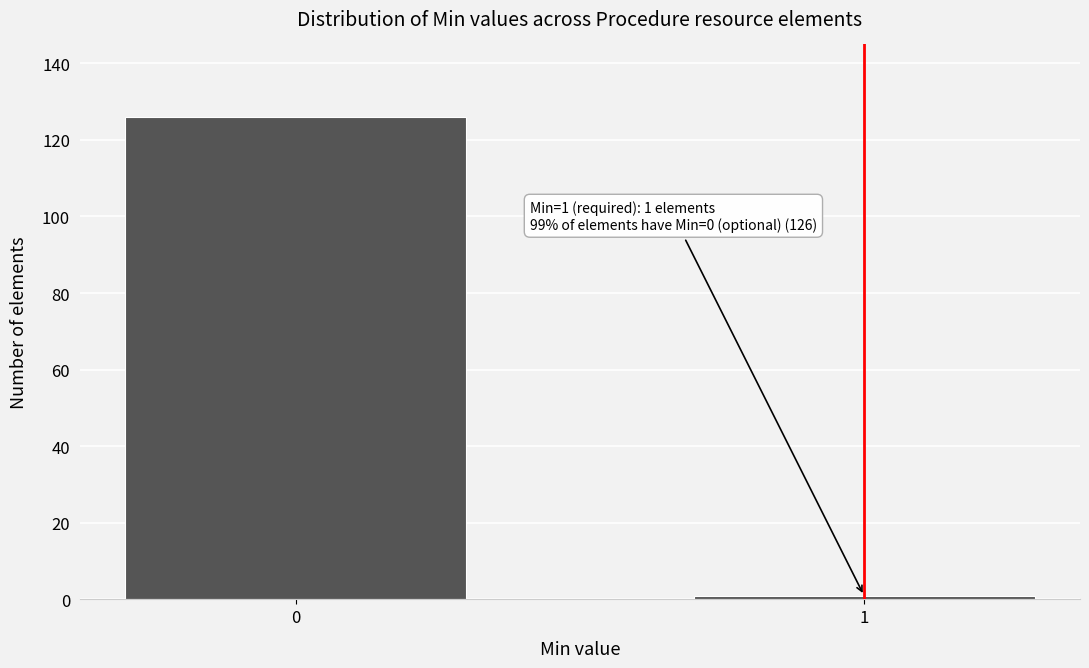

Reading left to right, transcribe all the data shown in this chart.

0=126	1=1